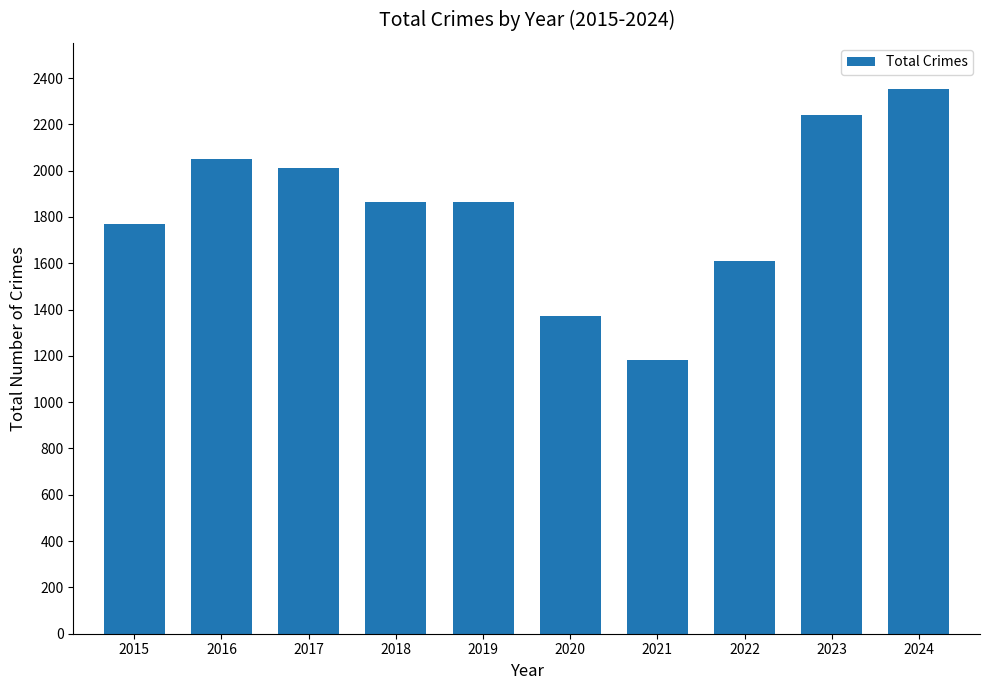

The value at 2022 is 1608. True or false?

True